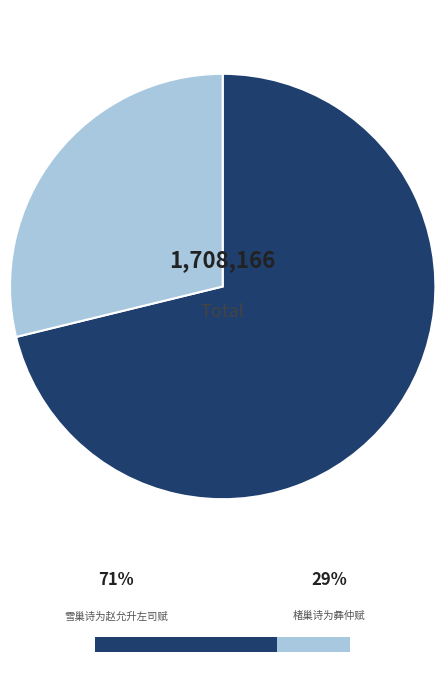

Does 雪巢诗为赵允升左司赋 account for over 50% of the chart?

Yes